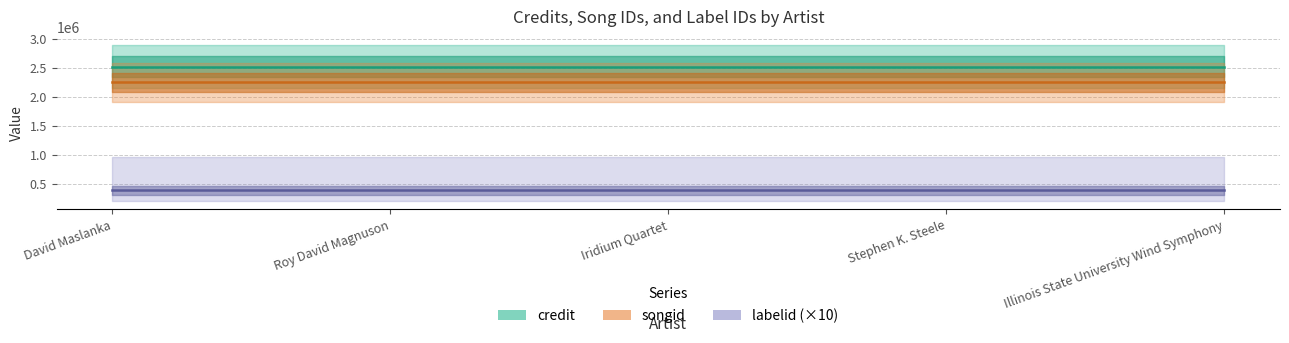

What is the sum of all labelid values?

191050